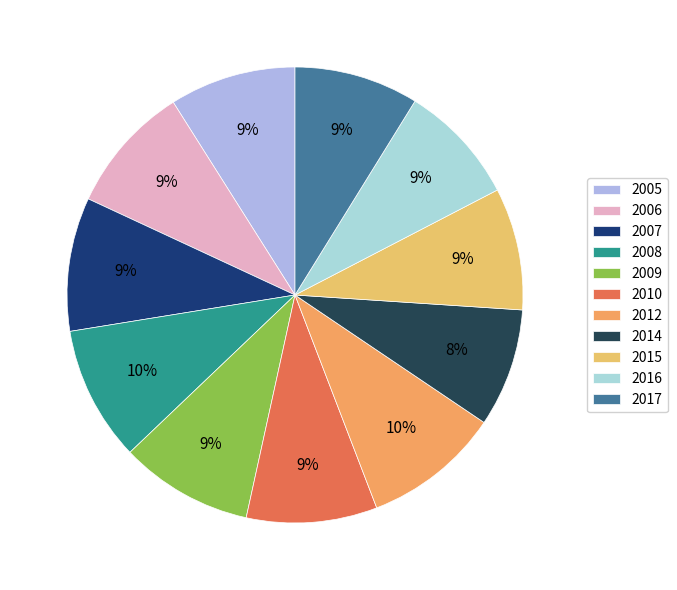

Count the number of slices in the pie.

11